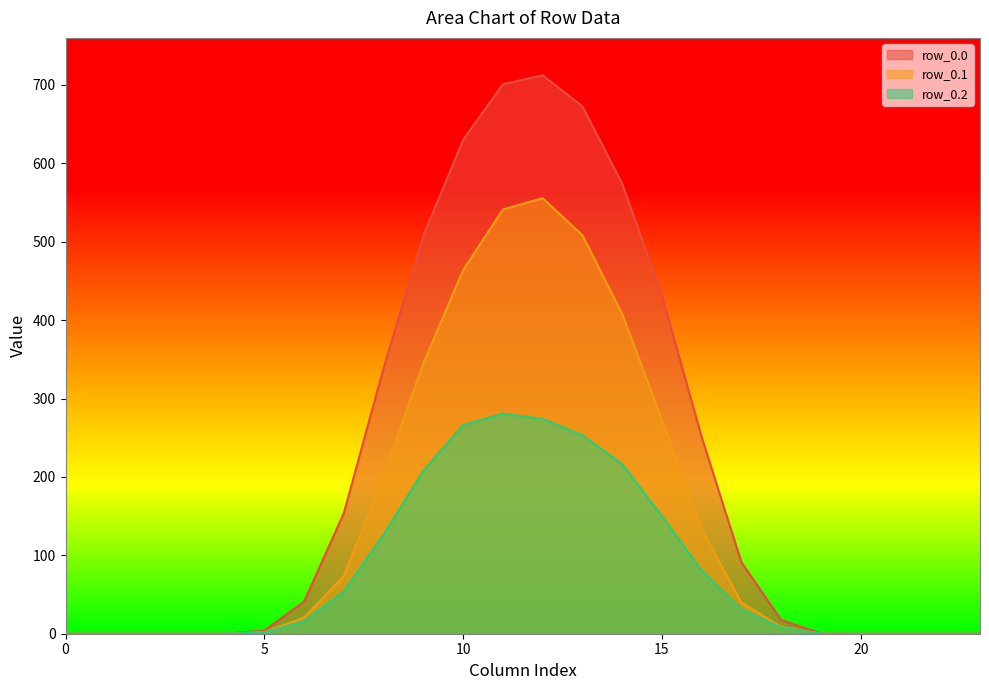

How many lines are shown in the chart?

3